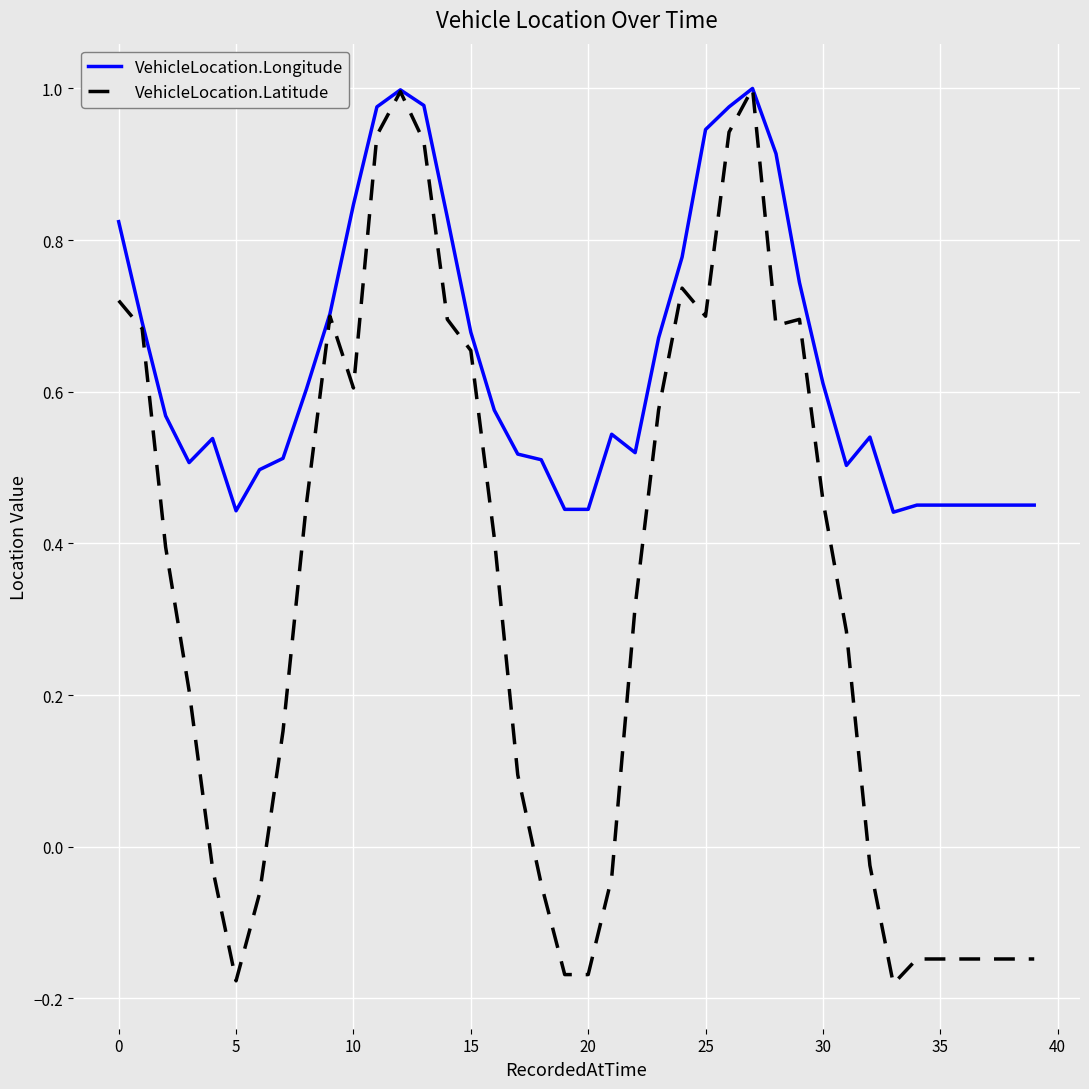

Rank the series by their average value, from highest to lowest.

VehicleLocation.Longitude, VehicleLocation.Latitude